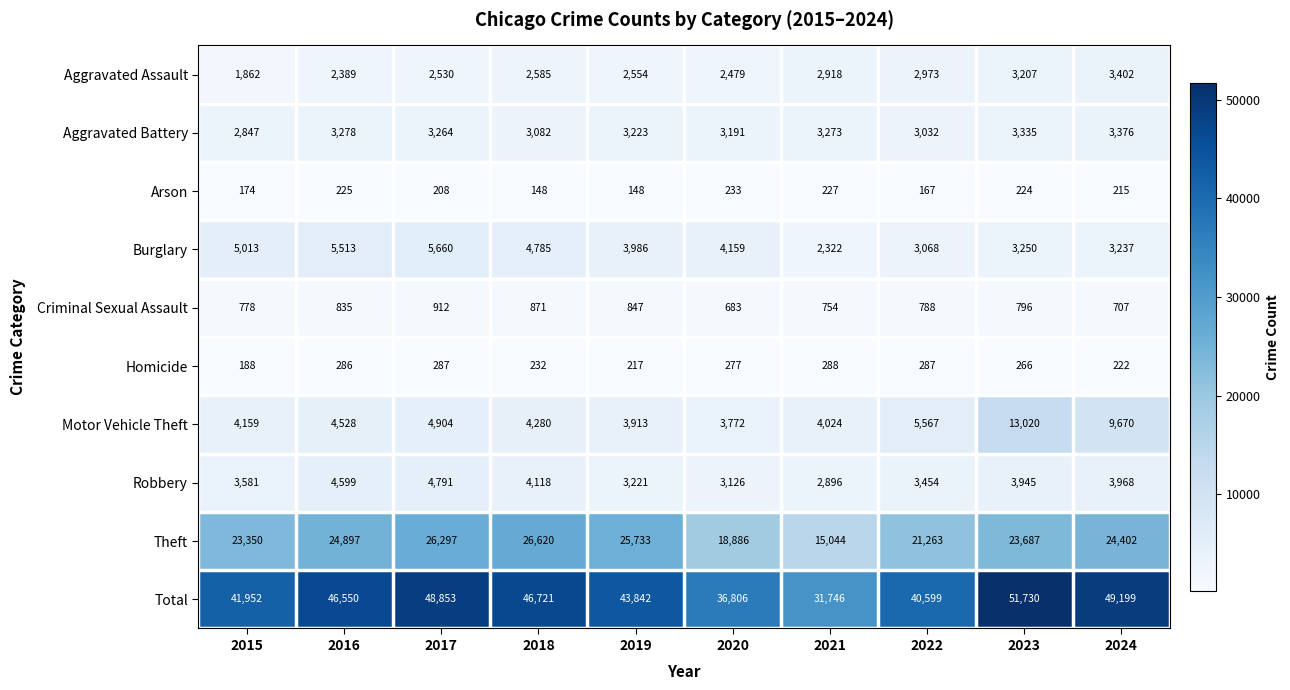

Which series has the widest spread of values?

Total